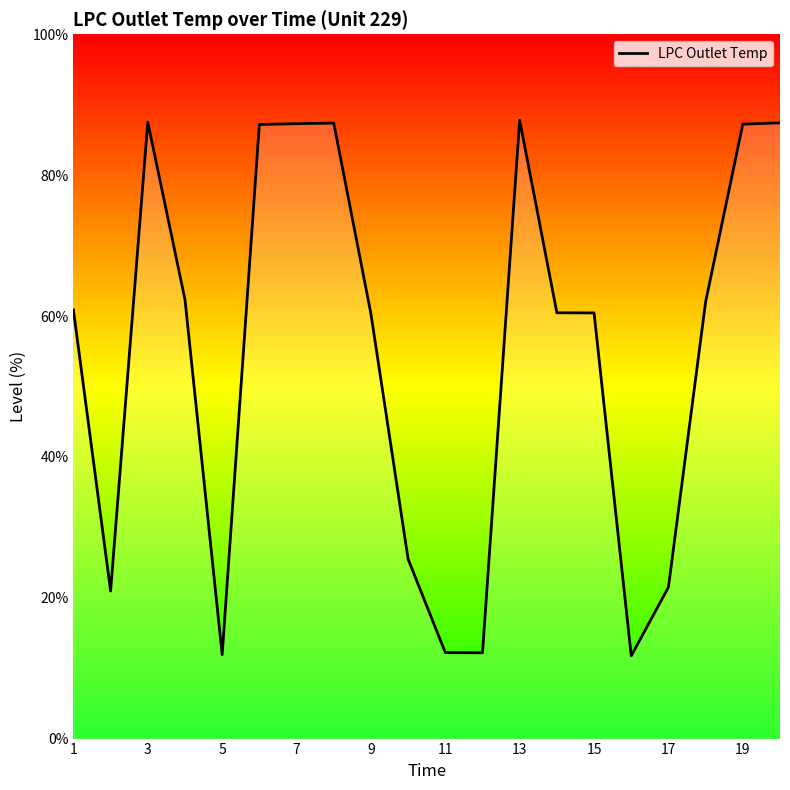

What is the sum of all values?

1094.3